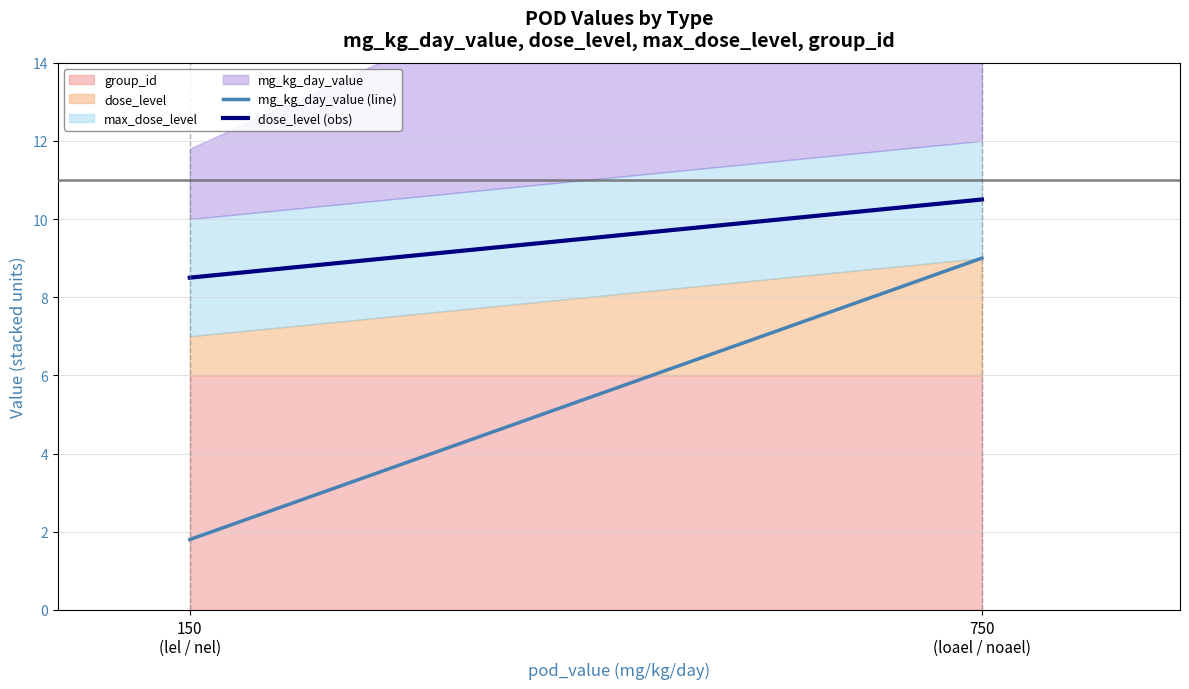

Reading left to right, transcribe all the data shown in this chart.

mg_kg_day_value (line): 1.8	9.0
dose_level (obs): 8.5	10.5